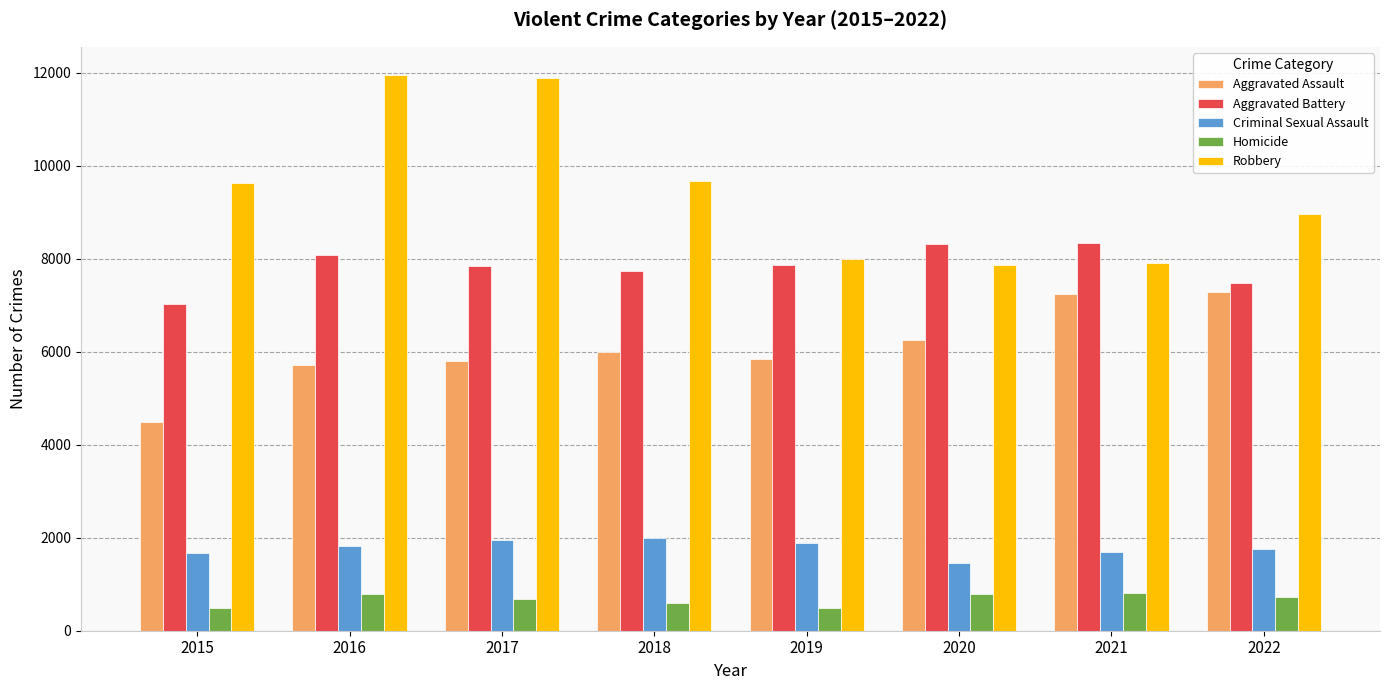

At which label is Robbery closest to 9907?

2018